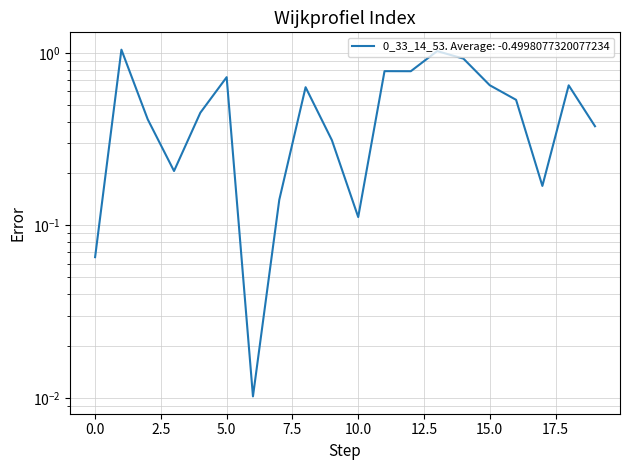

What is the difference between the maximum and minimum values?

1.0